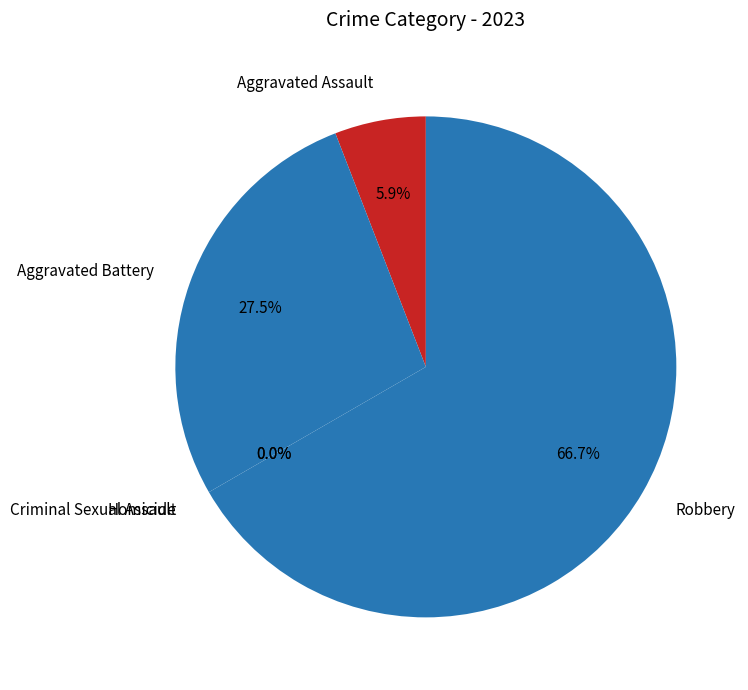

How many segments does this pie chart have?

5